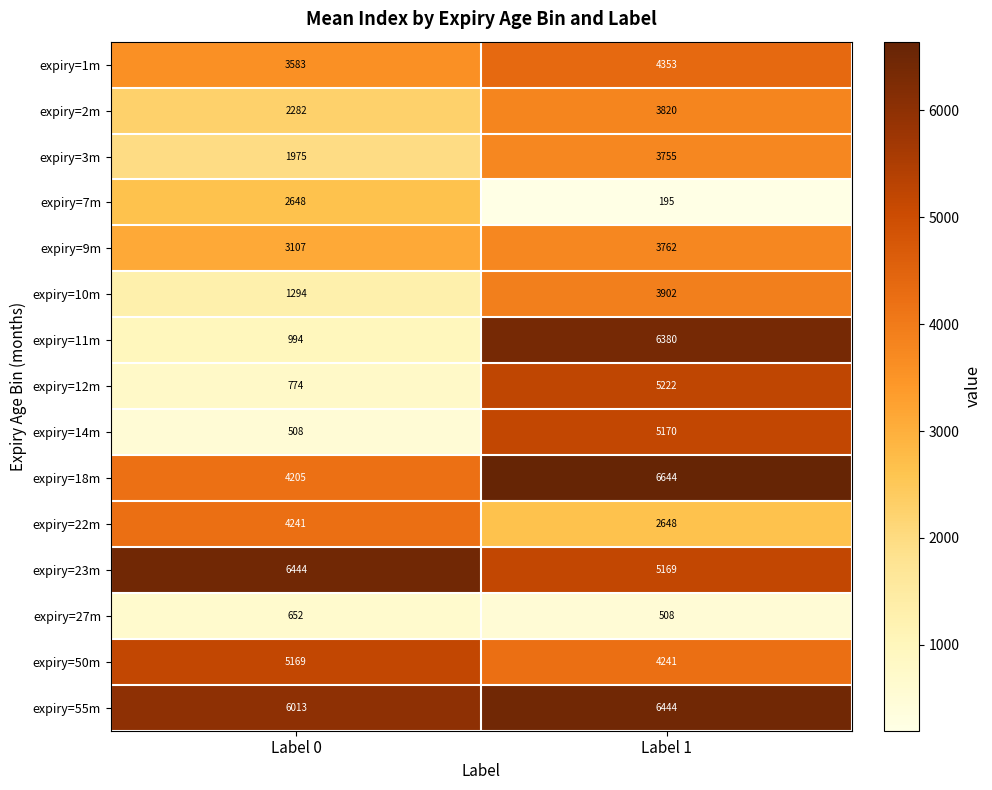

Which label corresponds to the smallest value in the chart?

Label 1